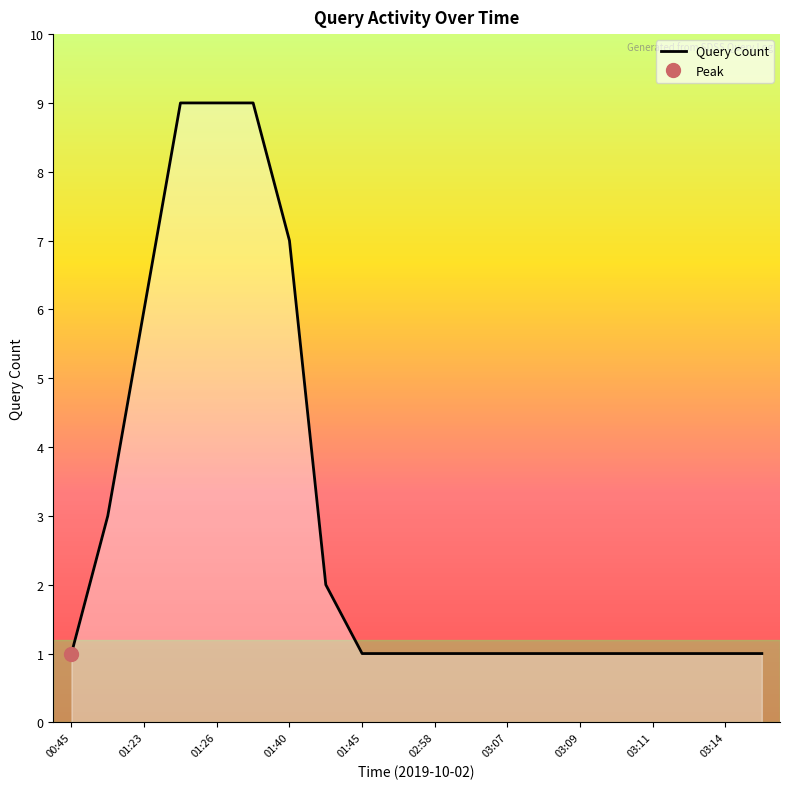

What is the value of the 11th point from the left?

1